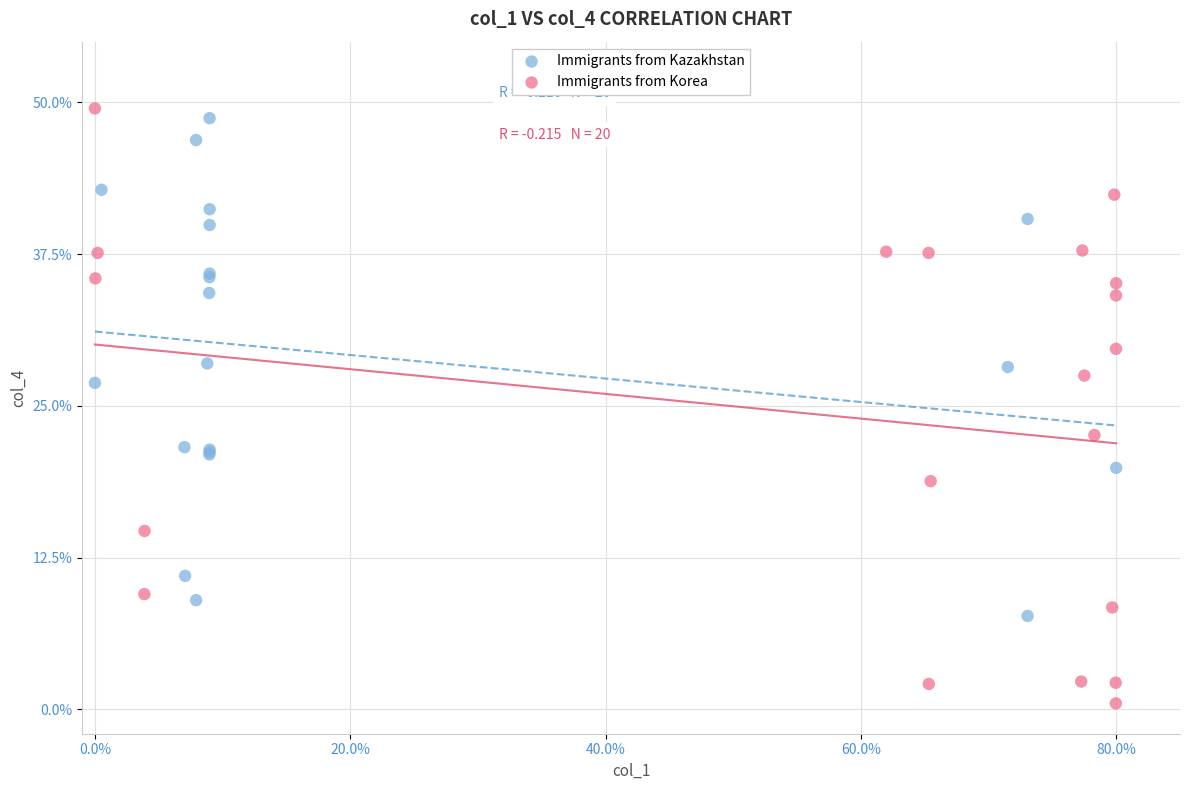

Which series contains the lowest Y value?

Immigrants from Korea